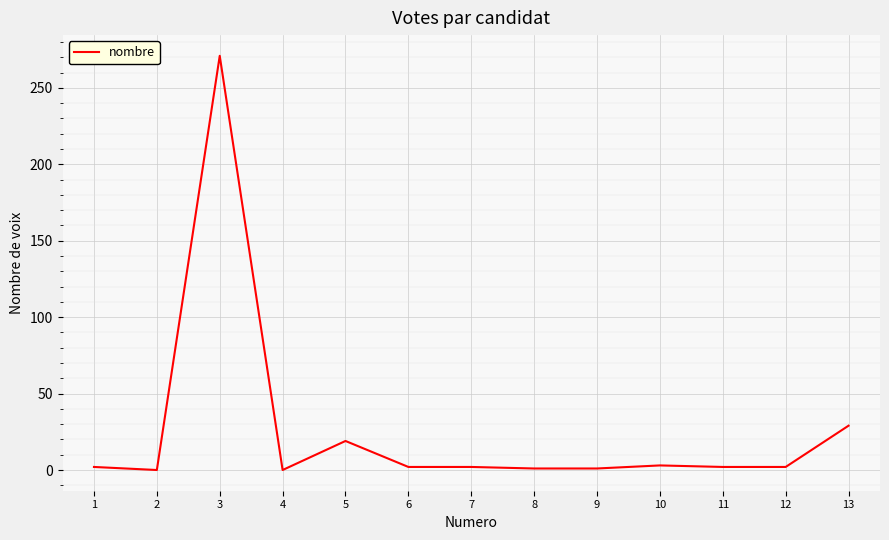

What is the greatest value displayed?

271